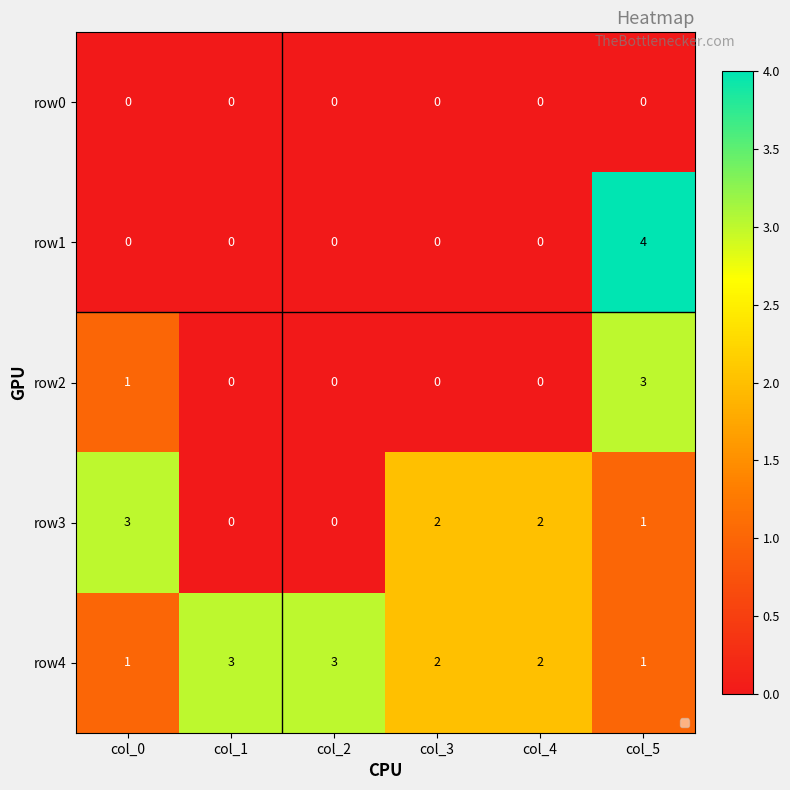

How many positive values does the row2 series have?

2